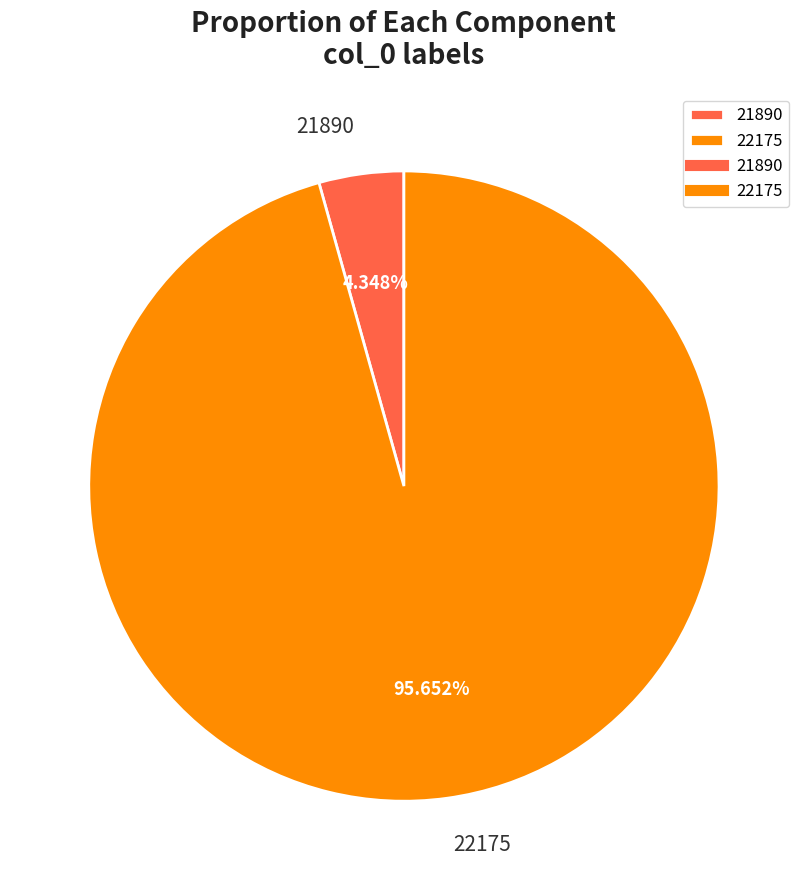

To the nearest percent, what percentage of the pie is 22175?

96%